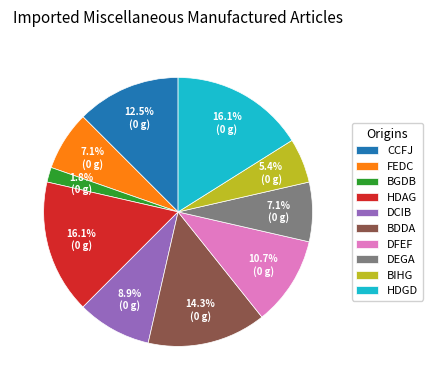

Which category has the smallest portion of the pie?

BGDB